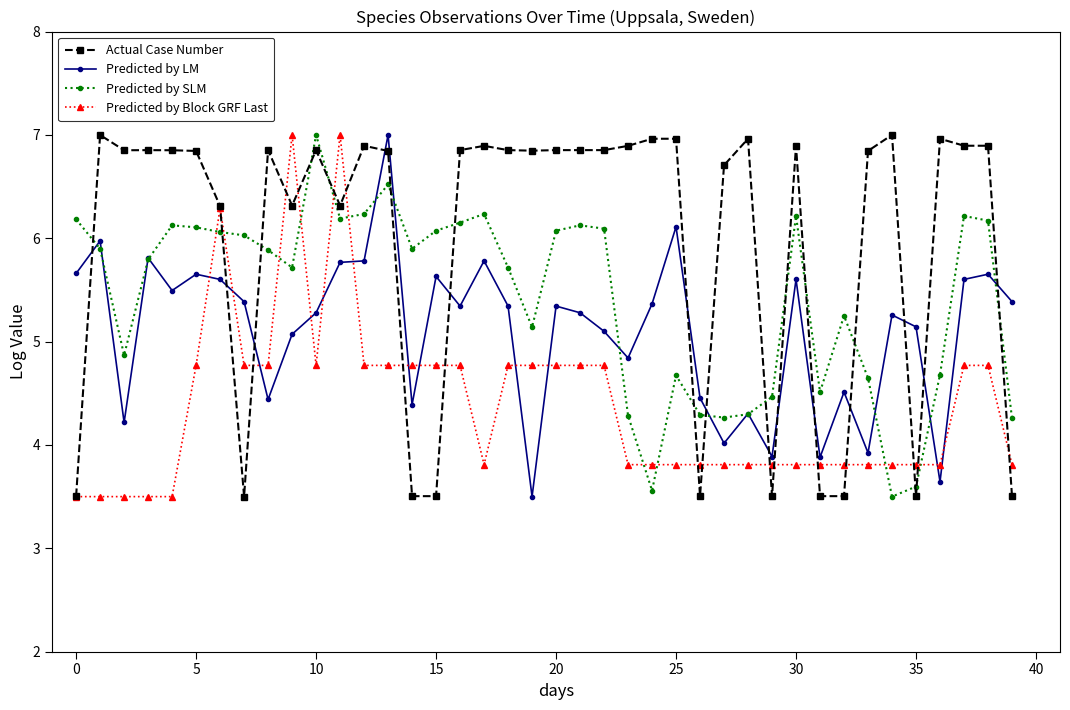

True or false: Predicted by SLM and Predicted by Block GRF Last intersect in this chart.

True